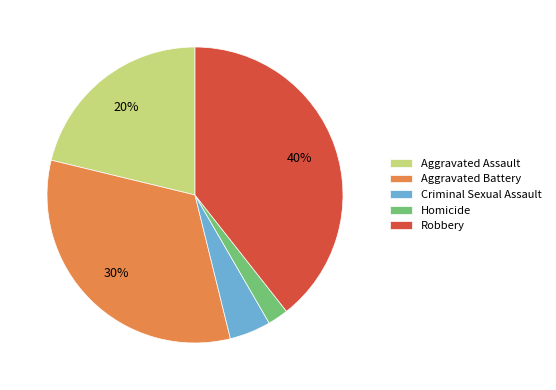

Does any single category account for the majority?

No